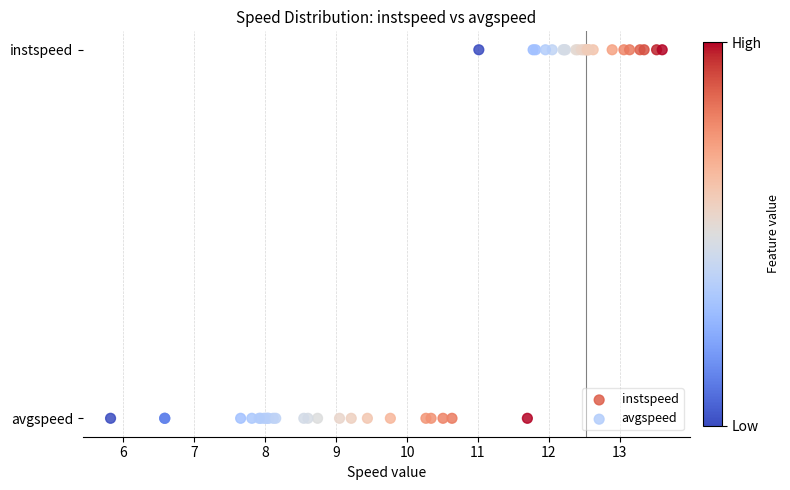

What are all the series names shown in the legend?

instspeed, avgspeed